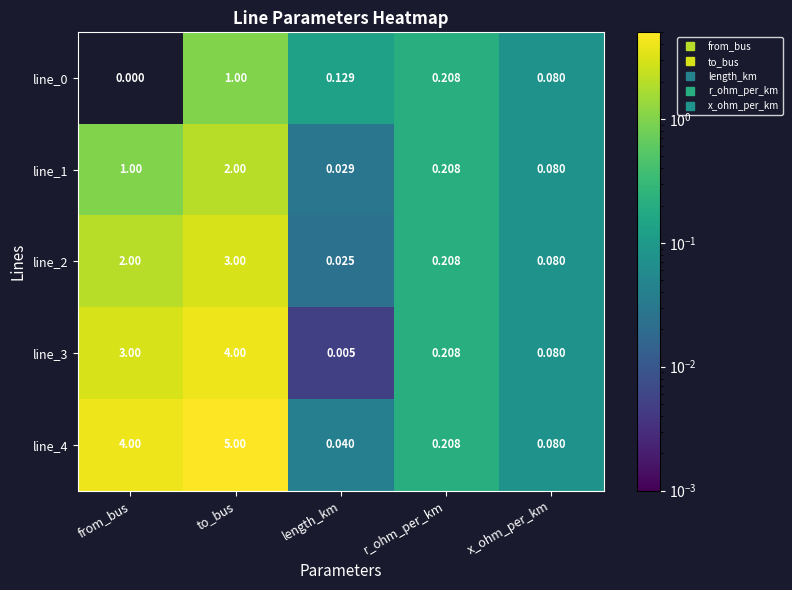

At which label is line_0 closest to 0?

from_bus